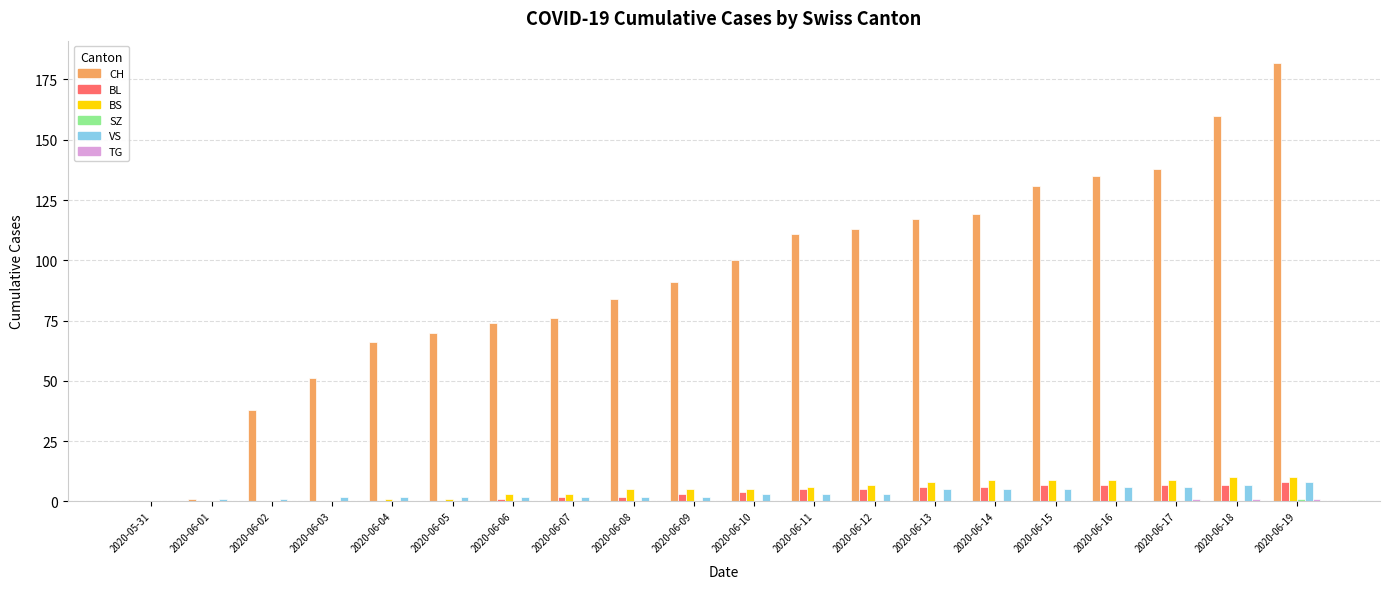

At which category is the sum across all series the highest?

2020-06-19